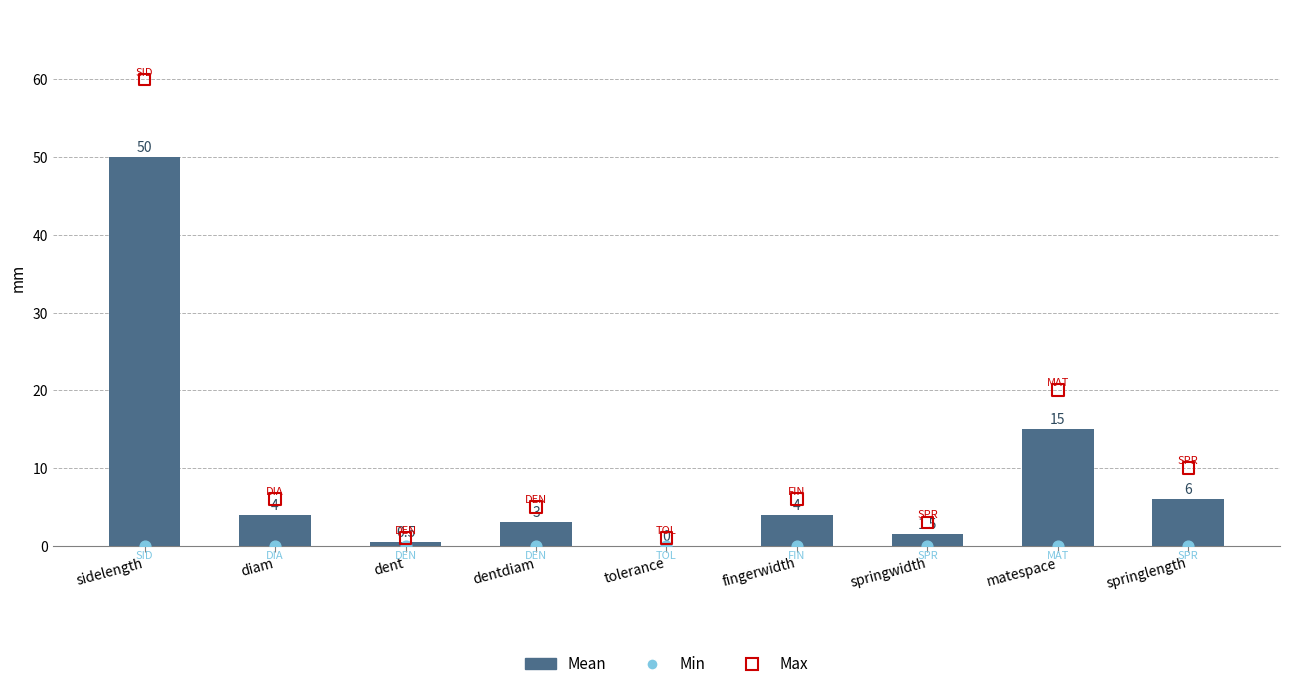

Which series contains the lowest Y value?

Mean